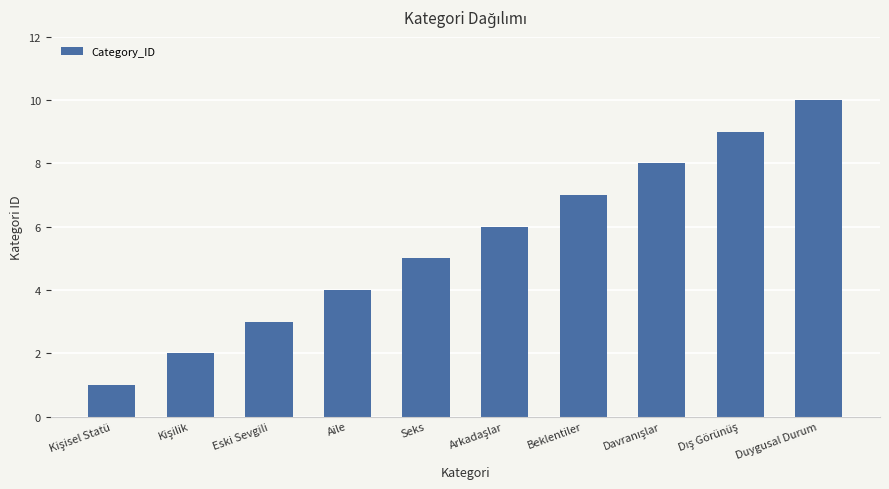

What is the maximum value shown in the chart?

10